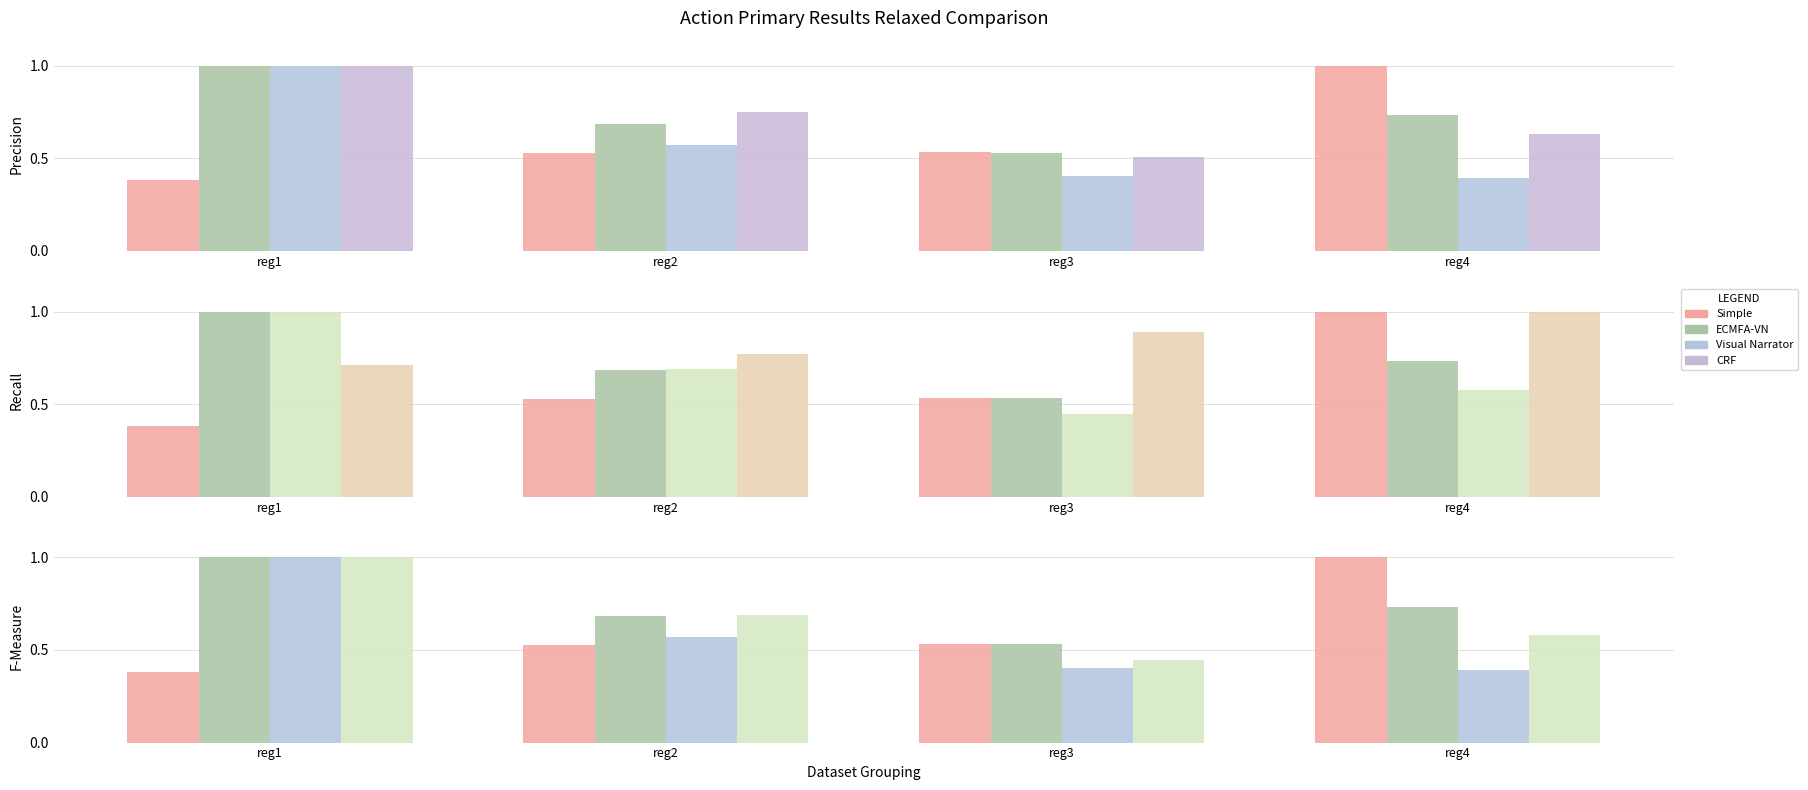

What is the total value across all series at reg4?

3.3